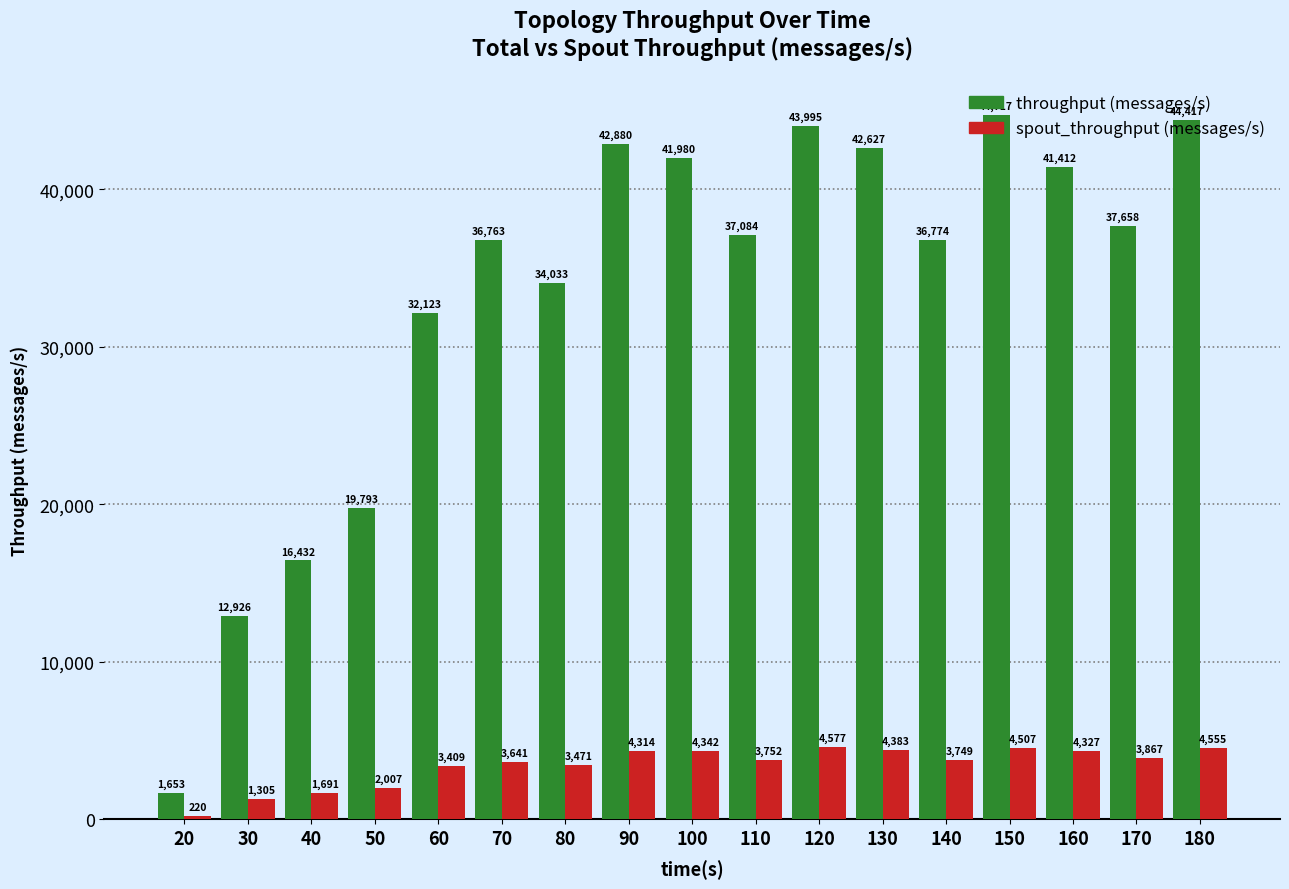

Does the chart contain stacked bars?

No